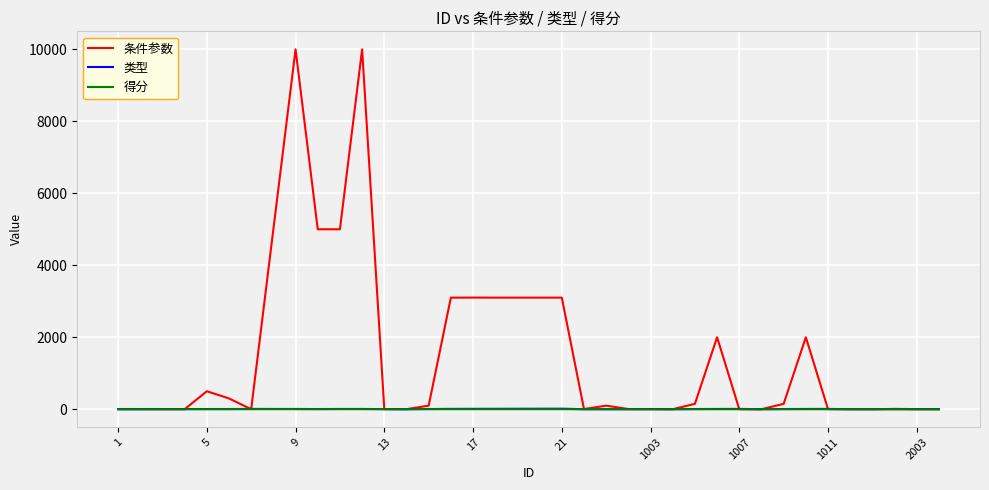

Which series has the largest total across all categories?

条件参数